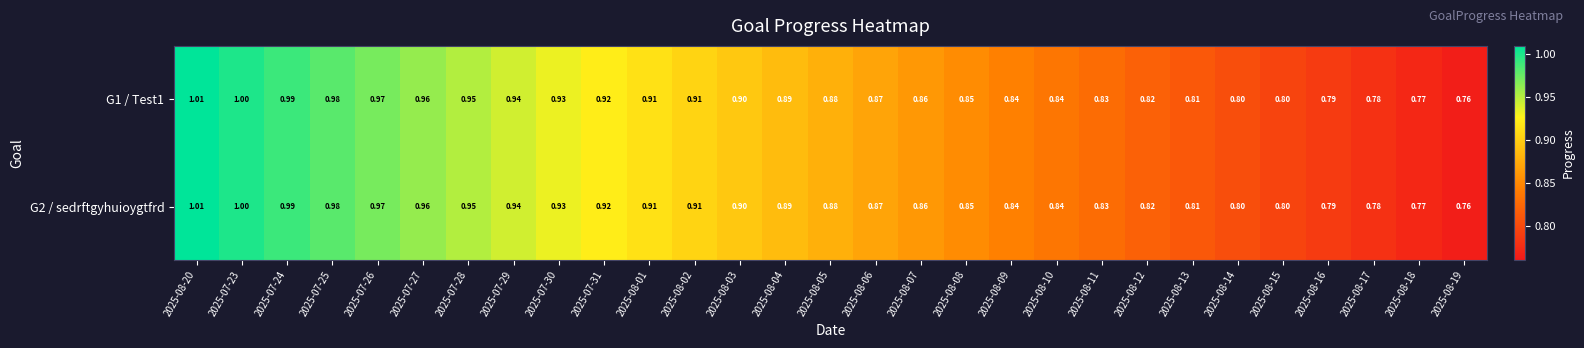

Reading left to right, extract all data points from this chart.

G1 / Test1: 2025-08-20=1.0	2025-07-23=1.0	2025-07-24=1.0	2025-07-25=1.0	2025-07-26=1.0	2025-07-27=1.0	2025-07-28=0.9	2025-07-29=0.9	2025-07-30=0.9	2025-07-31=0.9	2025-08-01=0.9	2025-08-02=0.9	2025-08-03=0.9	2025-08-04=0.9	2025-08-05=0.9	2025-08-06=0.9	2025-08-07=0.9	2025-08-08=0.8	2025-08-09=0.8	2025-08-10=0.8	2025-08-11=0.8	2025-08-12=0.8	2025-08-13=0.8	2025-08-14=0.8	2025-08-15=0.8	2025-08-16=0.8	2025-08-17=0.8	2025-08-18=0.8	2025-08-19=0.8
G2 / sedrftgyhuioygtfrd: 2025-08-20=1.0	2025-07-23=1.0	2025-07-24=1.0	2025-07-25=1.0	2025-07-26=1.0	2025-07-27=1.0	2025-07-28=0.9	2025-07-29=0.9	2025-07-30=0.9	2025-07-31=0.9	2025-08-01=0.9	2025-08-02=0.9	2025-08-03=0.9	2025-08-04=0.9	2025-08-05=0.9	2025-08-06=0.9	2025-08-07=0.9	2025-08-08=0.8	2025-08-09=0.8	2025-08-10=0.8	2025-08-11=0.8	2025-08-12=0.8	2025-08-13=0.8	2025-08-14=0.8	2025-08-15=0.8	2025-08-16=0.8	2025-08-17=0.8	2025-08-18=0.8	2025-08-19=0.8